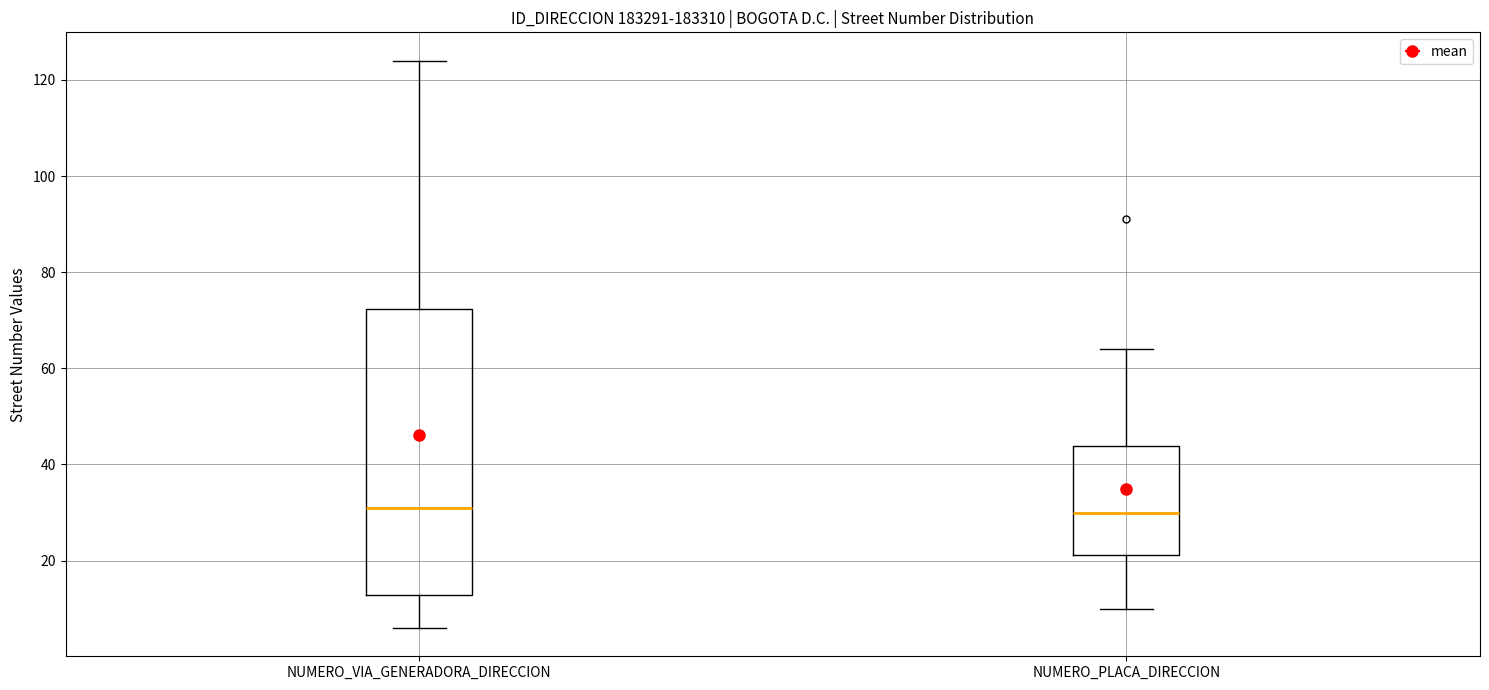

Reading left to right, transcribe this box plot: for each box, give where its median line is, the range the box spans, and where its two whiskers end, as read against the y-axis. The values are not printed on the chart, so give them approximately, as read against the axis.

NUMERO_VIA_GENERADORA_DIRECCION: median 32, box 12 to 72, whiskers 6 to 124
NUMERO_PLACA_DIRECCION: median 30, box 22 to 44, whiskers 10 to 64